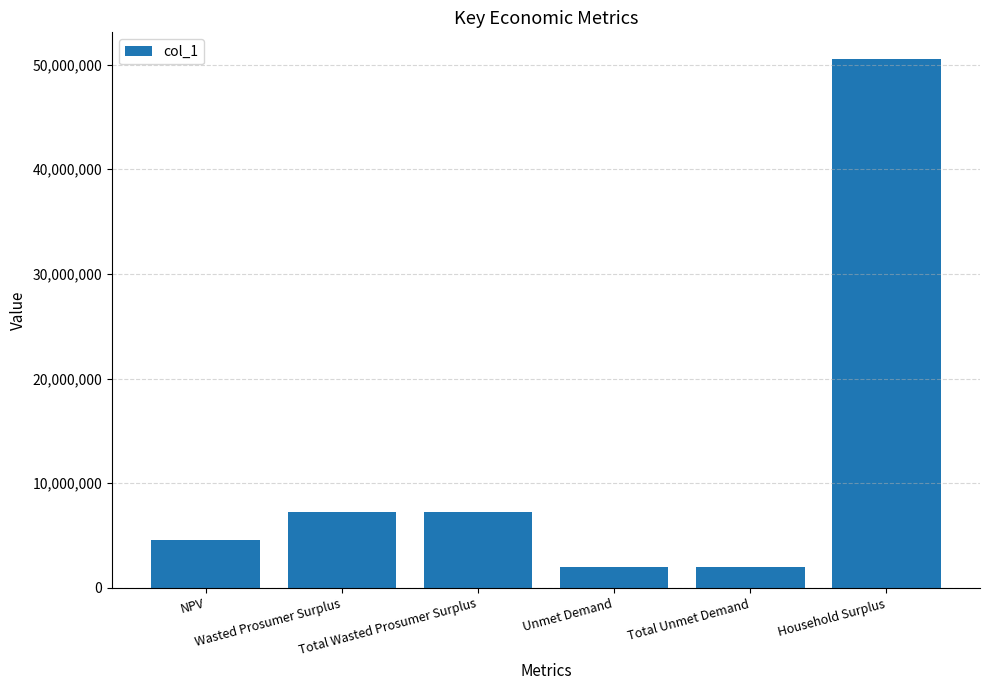

What value does the data have at Wasted Prosumer Surplus?

7255731.3